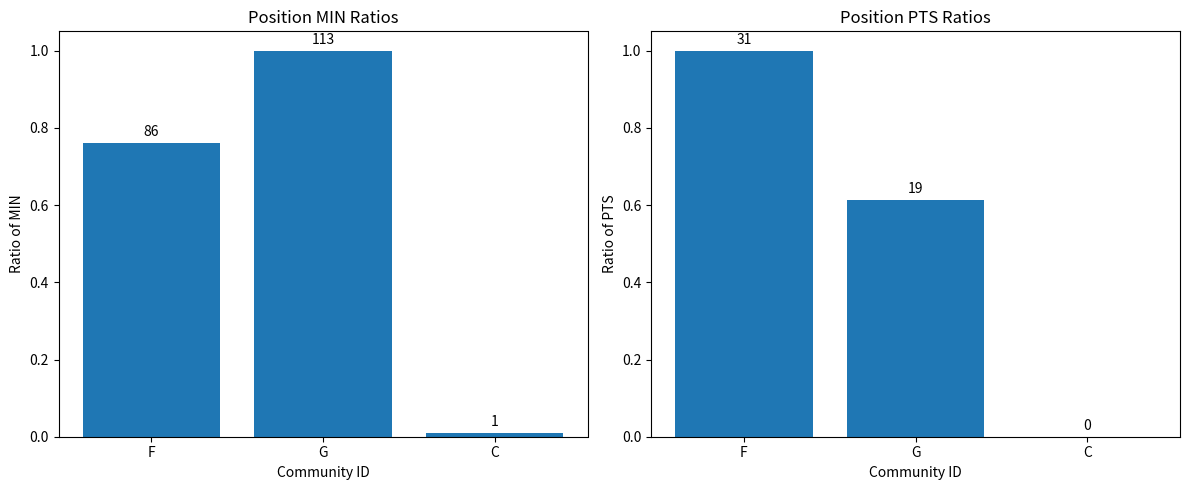

Which series changed the most between F and G?

PTS